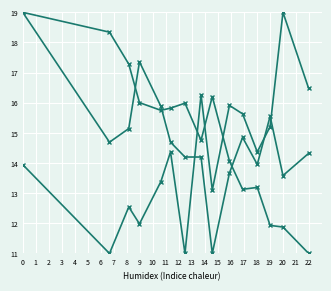

The value of col_3 at 3 is 31.2. True or false?

False